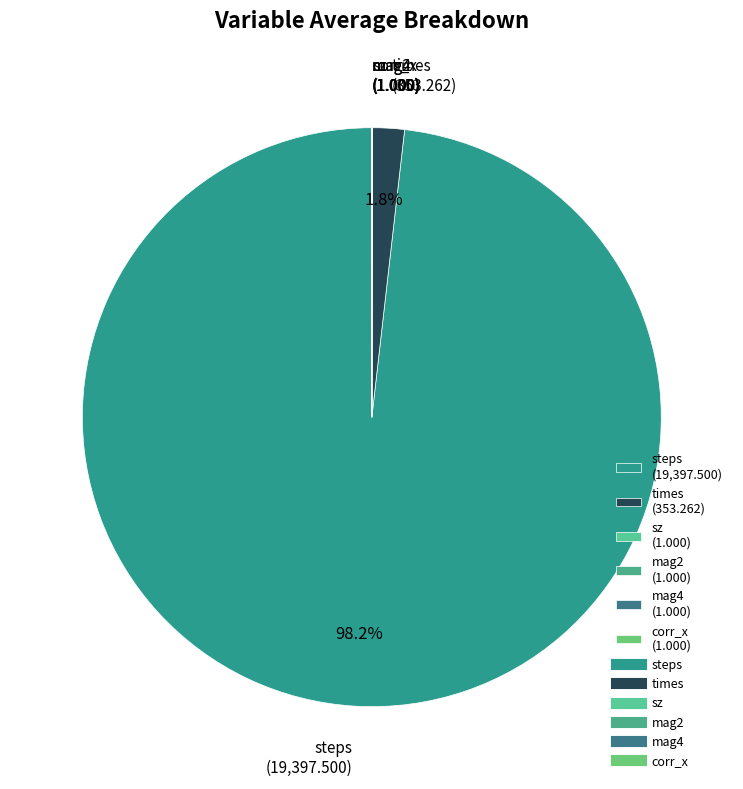

Which has a higher value, steps (19,397.500) or times (353.262)?

steps (19,397.500)